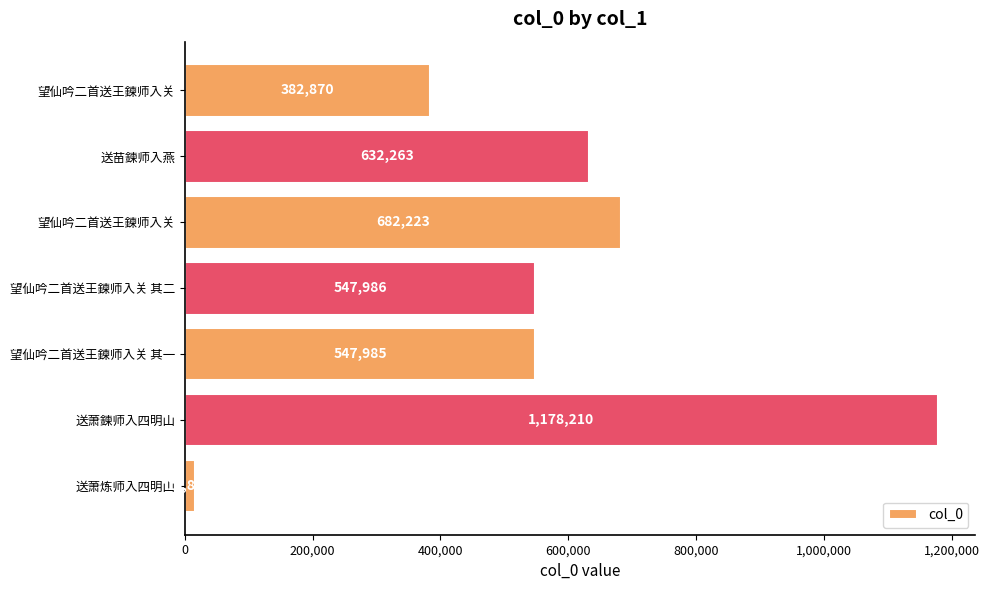

Which category has the highest value across all series?

送萧鍊师入四明山